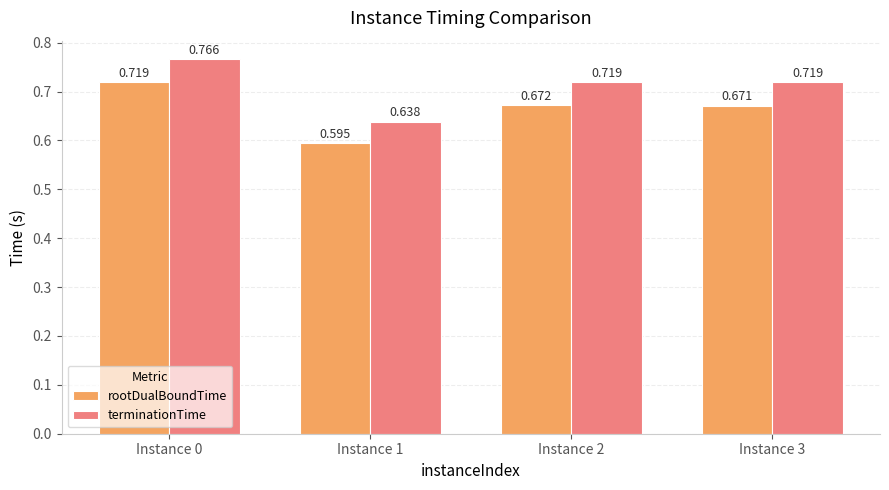

At how many categories does at least one series exceed 0?

4